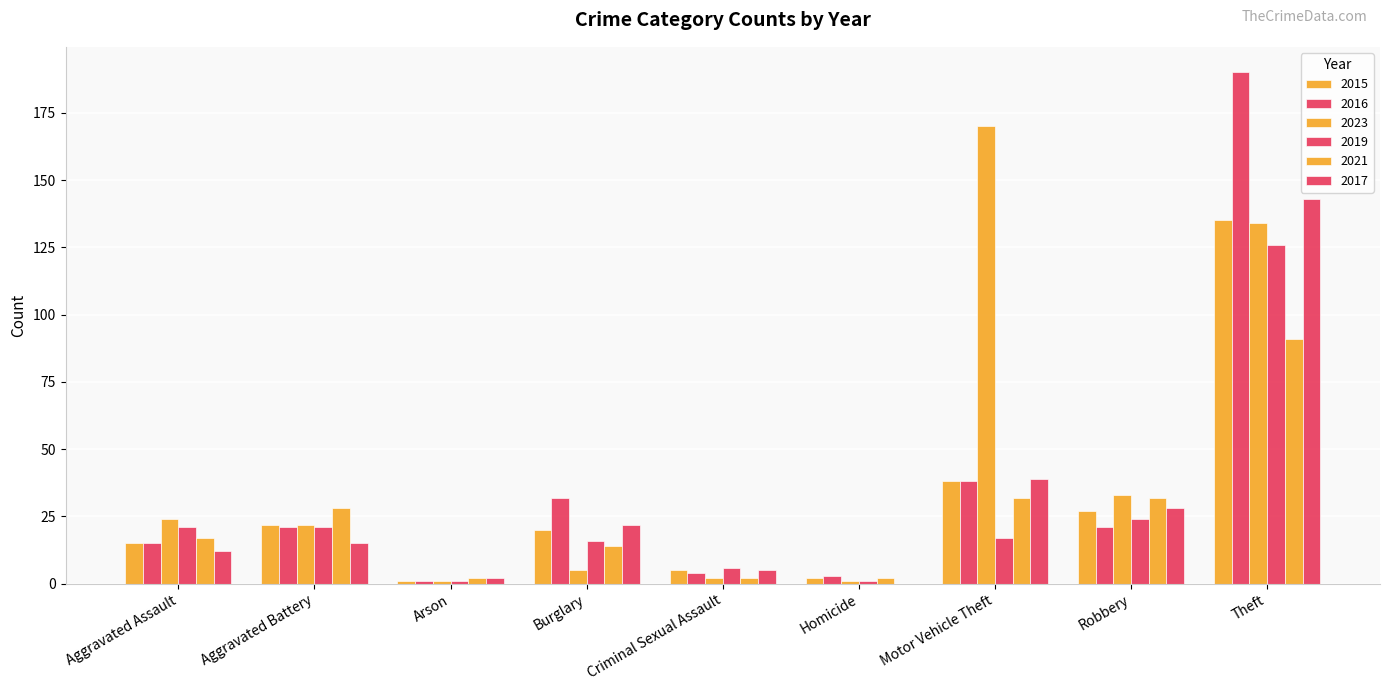

How many data points does each series have?

9